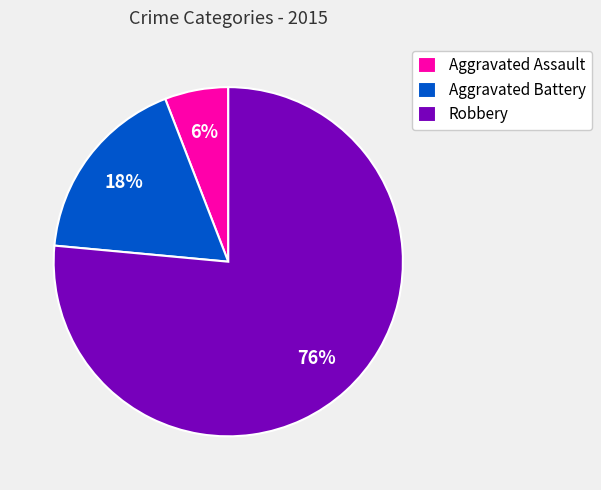

To the nearest percent, what percentage of the pie is Aggravated Assault?

6%